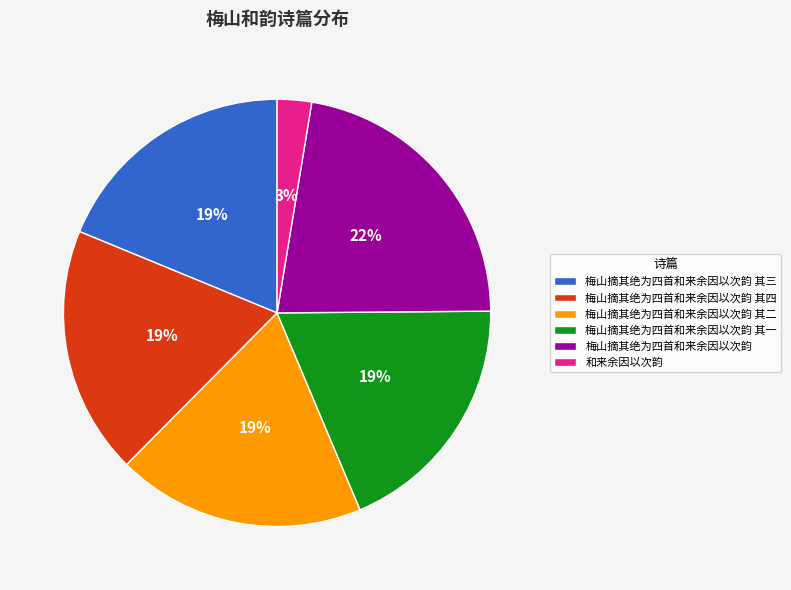

To the nearest percent, what portion does 梅山摘其绝为四首和来余因以次韵 其二 represent?

19%